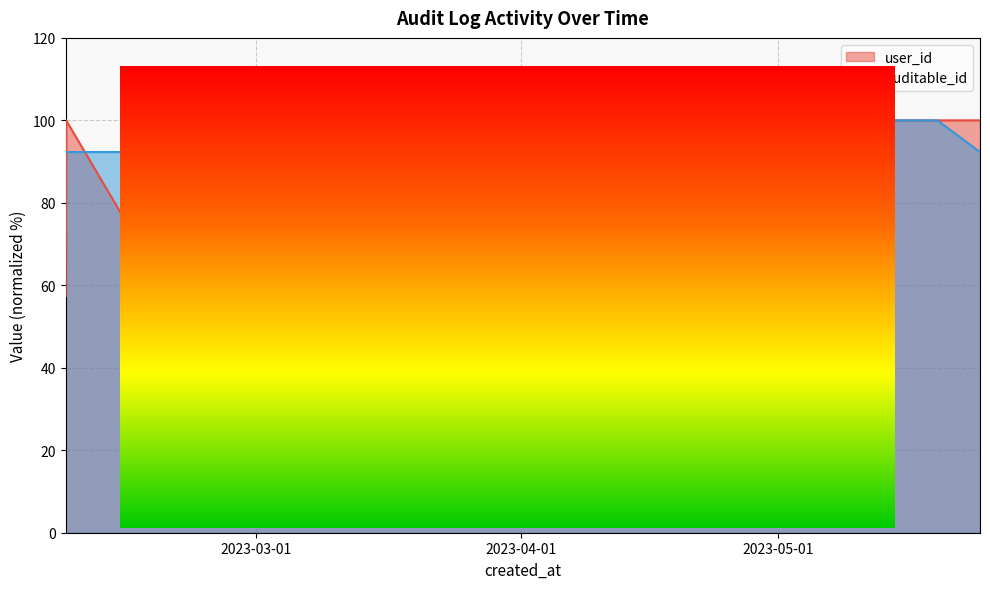

What position from the left is 2023-05-24 15:54:31?

14